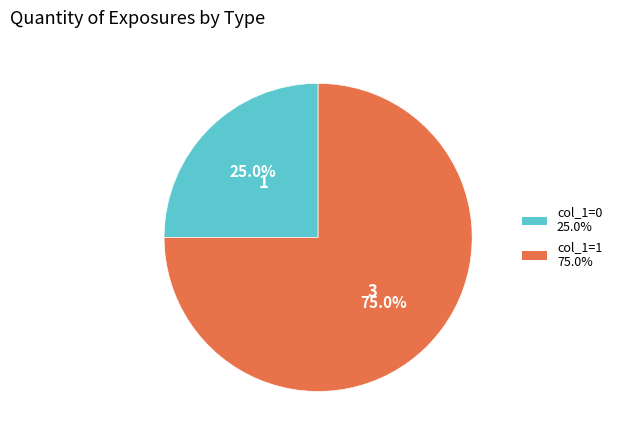

Is there a majority slice in this chart?

Yes